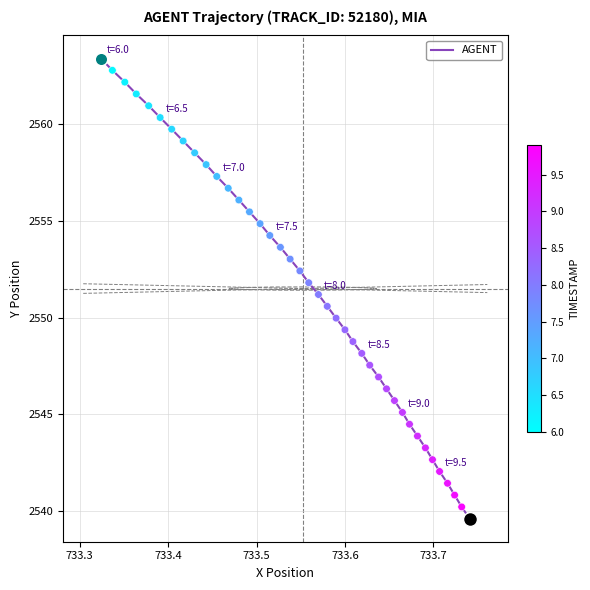

What is the maximum value shown in the chart?

2563.4